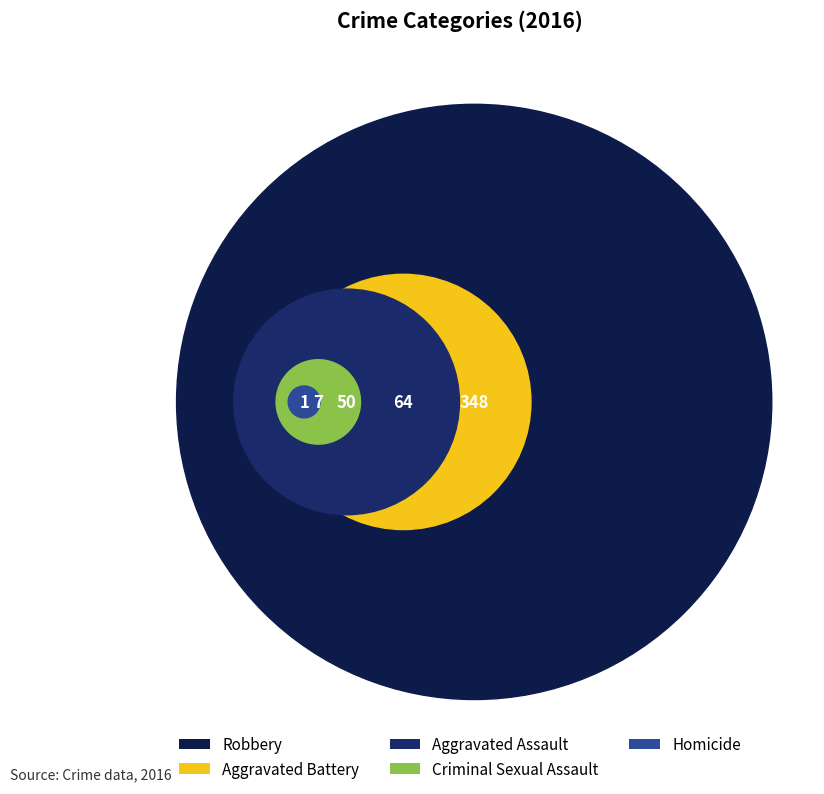

How many slices are in this pie chart?

5